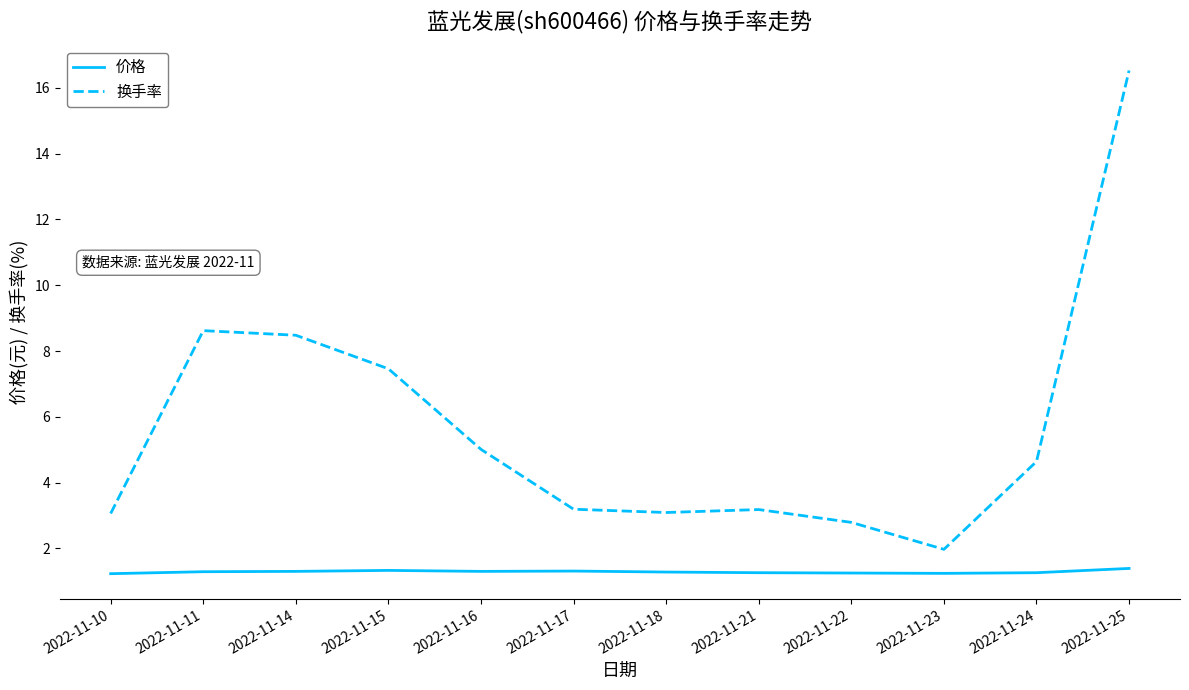

The 换手率 series shows 4.8 at 2022-11-22. True or false?

False